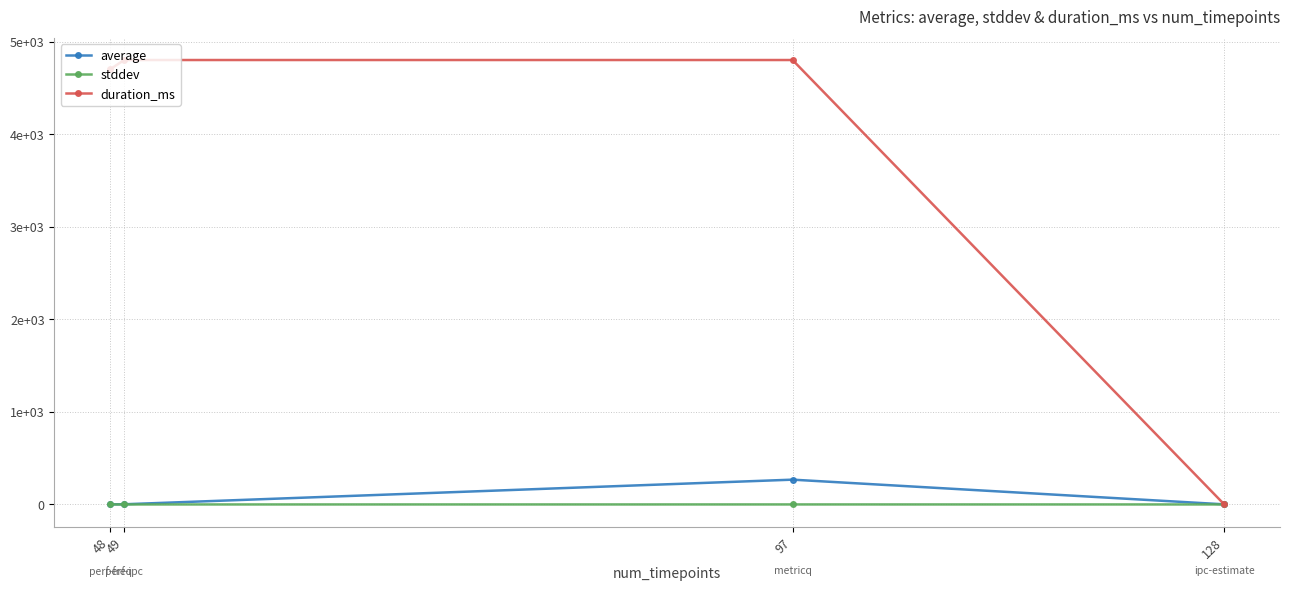

Where is average nearest to the value 134?

49